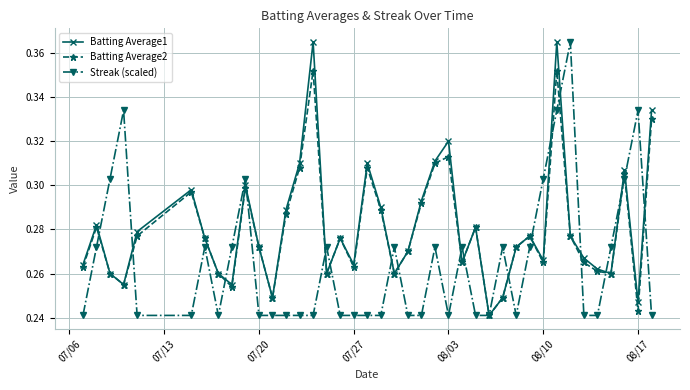

True or false: Streak (scaled) has more than 0 points higher than both neighbors.

True